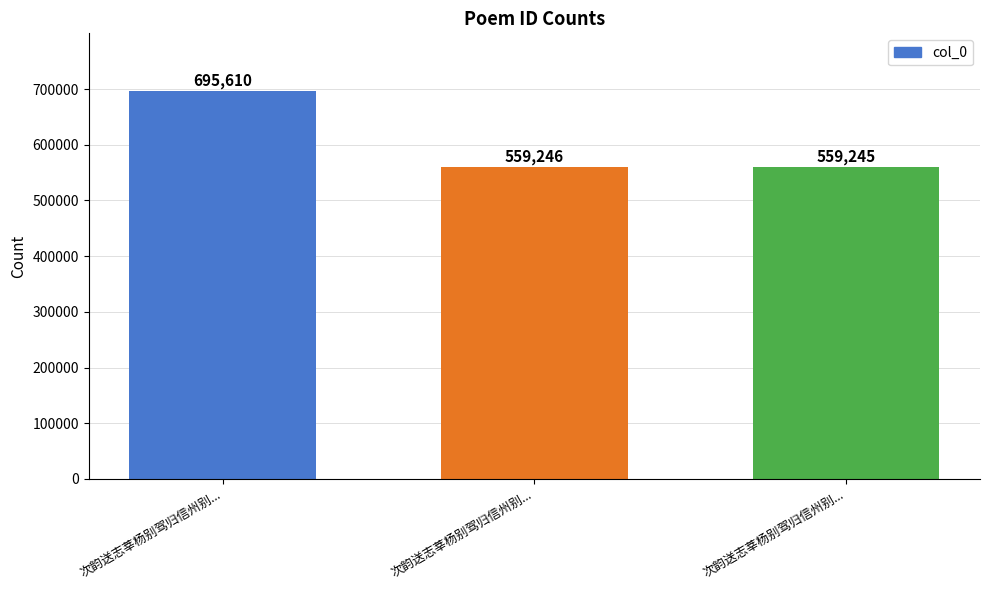

Reading left to right, list all the values displayed in this chart.

695610	559246	559245